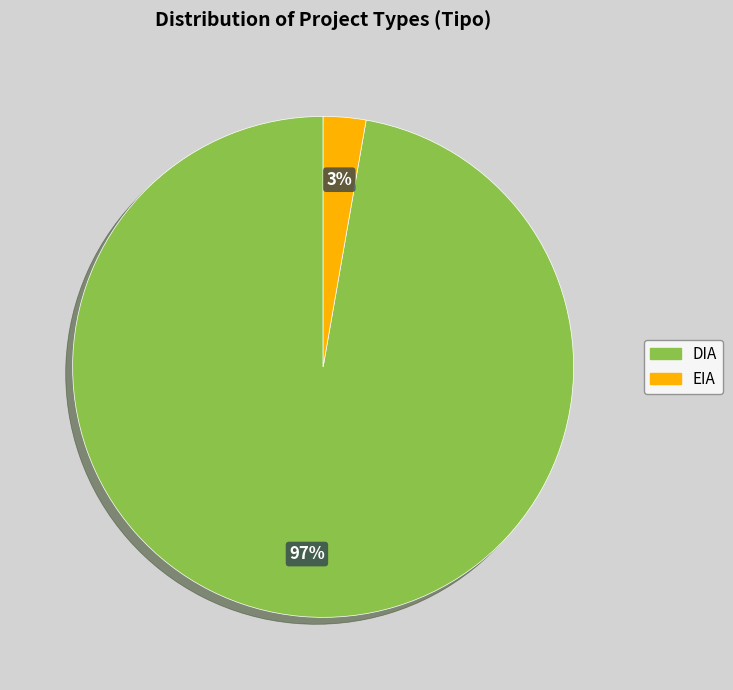

Count the number of slices in the pie.

2